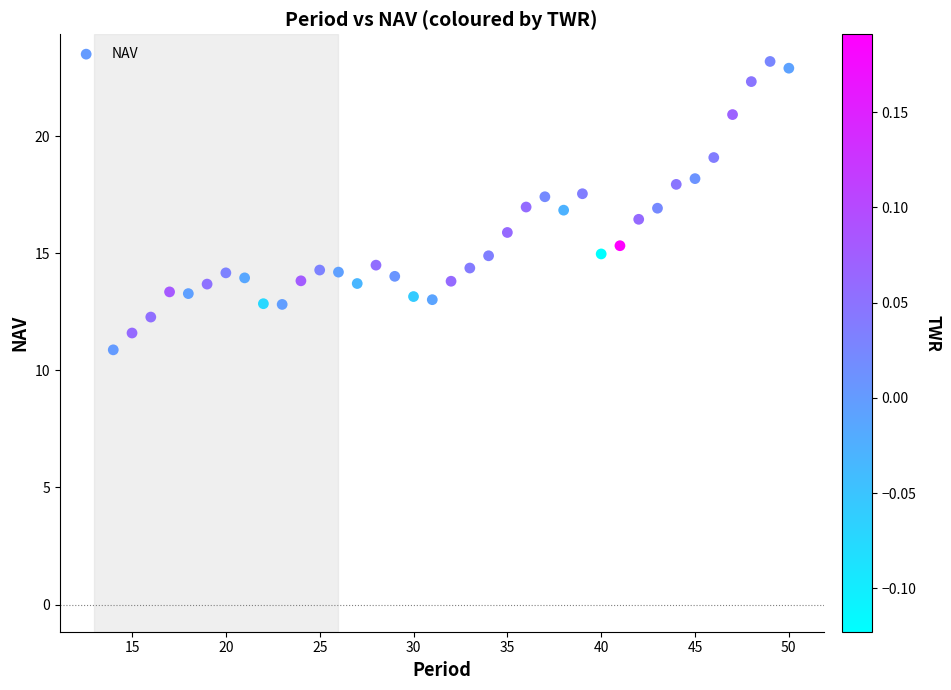

What is the range of X values (max minus min)?

36.0